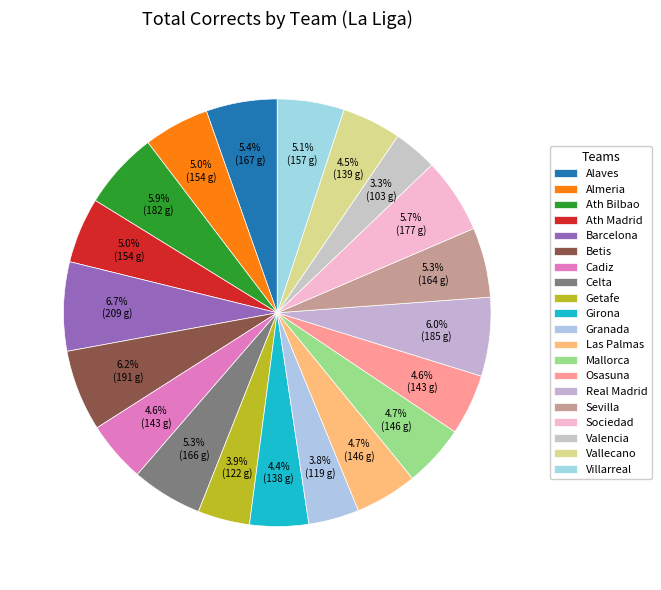

Is it true that Vallecano is 1% of the pie?

False